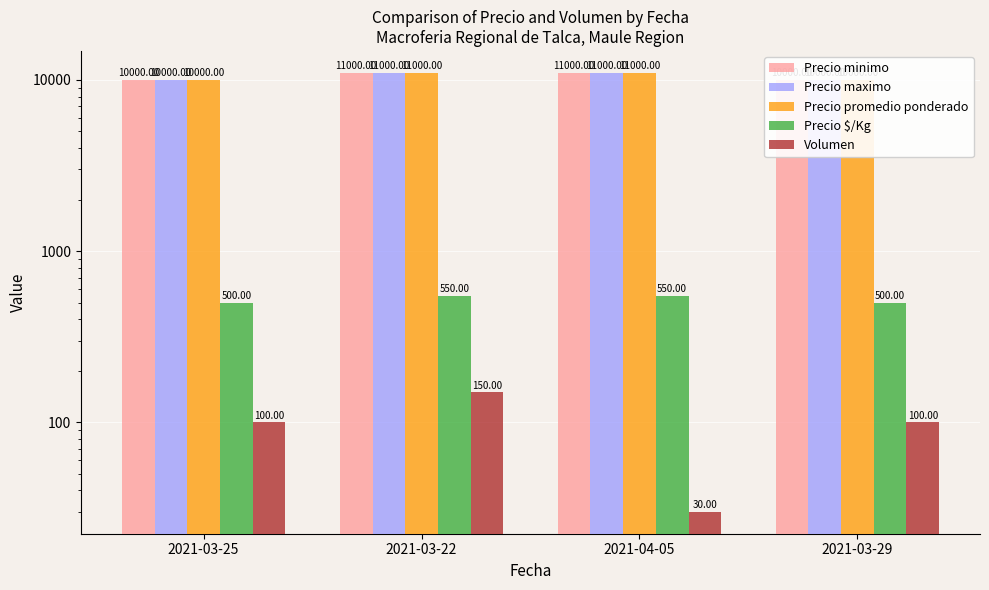

What is the total value across all series at 2021-04-05?

33580